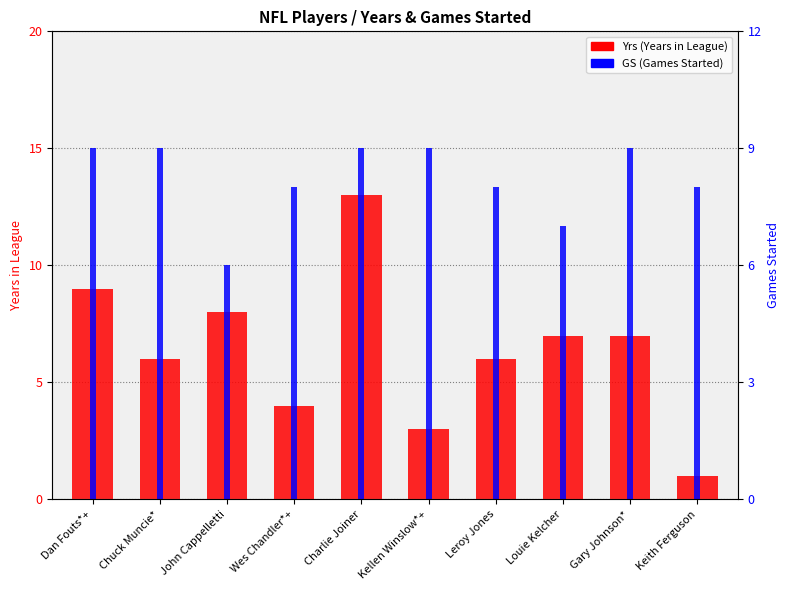

What is the difference between the maximum and minimum values in the Yrs series?

12